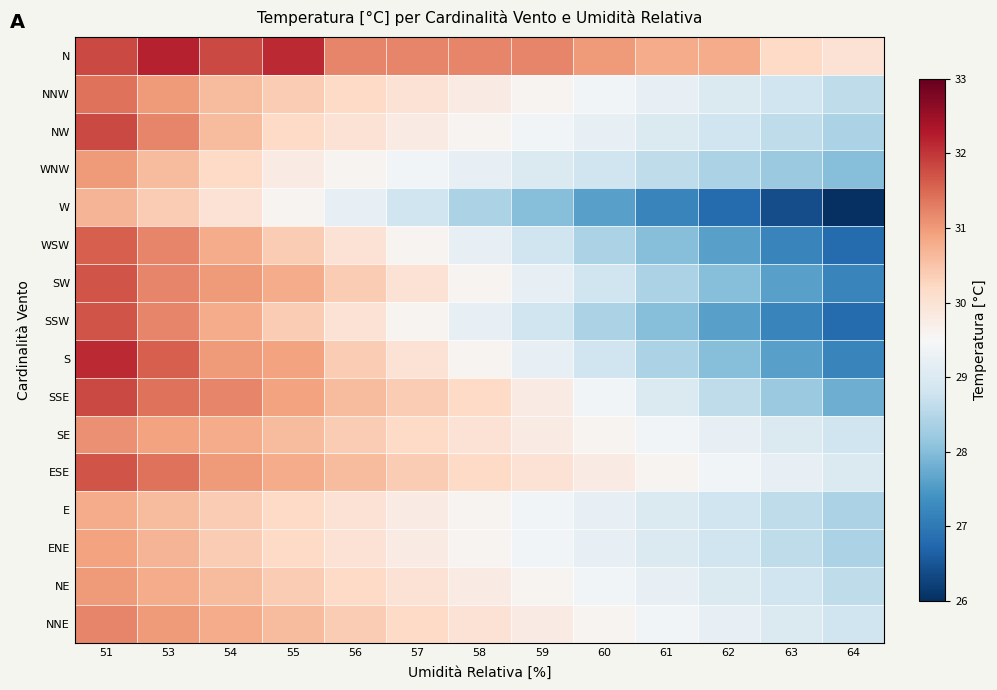

Reading left to right, extract all data points from this chart.

N: 51=31.8	53=32.2	54=31.8	55=32.1	56=31.2	57=31.2	58=31.2	59=31.2	60=31.0	61=30.8	62=30.8	63=30.2	64=30.0
NNW: 51=31.4	53=31.0	54=30.6	55=30.4	56=30.2	57=30.0	58=29.8	59=29.6	60=29.4	61=29.2	62=29.0	63=28.8	64=28.6
NW: 51=31.8	53=31.2	54=30.6	55=30.2	56=30.0	57=29.8	58=29.6	59=29.4	60=29.2	61=29.0	62=28.8	63=28.6	64=28.4
WNW: 51=31.0	53=30.6	54=30.2	55=29.8	56=29.6	57=29.4	58=29.2	59=29.0	60=28.8	61=28.6	62=28.4	63=28.2	64=28.0
W: 51=30.7	53=30.4	54=30.0	55=29.6	56=29.2	57=28.8	58=28.4	59=28.0	60=27.6	61=27.2	62=26.8	63=26.4	64=26.0
WSW: 51=31.6	53=31.2	54=30.8	55=30.4	56=30.0	57=29.6	58=29.2	59=28.8	60=28.4	61=28.0	62=27.6	63=27.2	64=26.8
SW: 51=31.7	53=31.2	54=31.0	55=30.8	56=30.4	57=30.0	58=29.6	59=29.2	60=28.8	61=28.4	62=28.0	63=27.6	64=27.2
SSW: 51=31.7	53=31.2	54=30.8	55=30.4	56=30.0	57=29.6	58=29.2	59=28.8	60=28.4	61=28.0	62=27.6	63=27.2	64=26.8
S: 51=32.1	53=31.6	54=31.0	55=30.9	56=30.4	57=30.0	58=29.6	59=29.2	60=28.8	61=28.4	62=28.0	63=27.6	64=27.2
SSE: 51=31.8	53=31.4	54=31.2	55=30.9	56=30.6	57=30.4	58=30.2	59=29.8	60=29.4	61=29.0	62=28.6	63=28.2	64=27.8
SE: 51=31.1	53=30.9	54=30.8	55=30.6	56=30.4	57=30.2	58=30.0	59=29.8	60=29.6	61=29.4	62=29.2	63=29.0	64=28.8
ESE: 51=31.7	53=31.4	54=31.0	55=30.8	56=30.6	57=30.4	58=30.2	59=30.0	60=29.8	61=29.6	62=29.4	63=29.2	64=29.0
E: 51=30.8	53=30.6	54=30.4	55=30.2	56=30.0	57=29.8	58=29.6	59=29.4	60=29.2	61=29.0	62=28.8	63=28.6	64=28.4
ENE: 51=30.9	53=30.7	54=30.4	55=30.2	56=30.0	57=29.8	58=29.6	59=29.4	60=29.2	61=29.0	62=28.8	63=28.6	64=28.4
NE: 51=31.0	53=30.8	54=30.6	55=30.4	56=30.2	57=30.0	58=29.8	59=29.6	60=29.4	61=29.2	62=29.0	63=28.8	64=28.6
NNE: 51=31.2	53=31.0	54=30.8	55=30.6	56=30.4	57=30.2	58=30.0	59=29.8	60=29.6	61=29.4	62=29.2	63=29.0	64=28.8